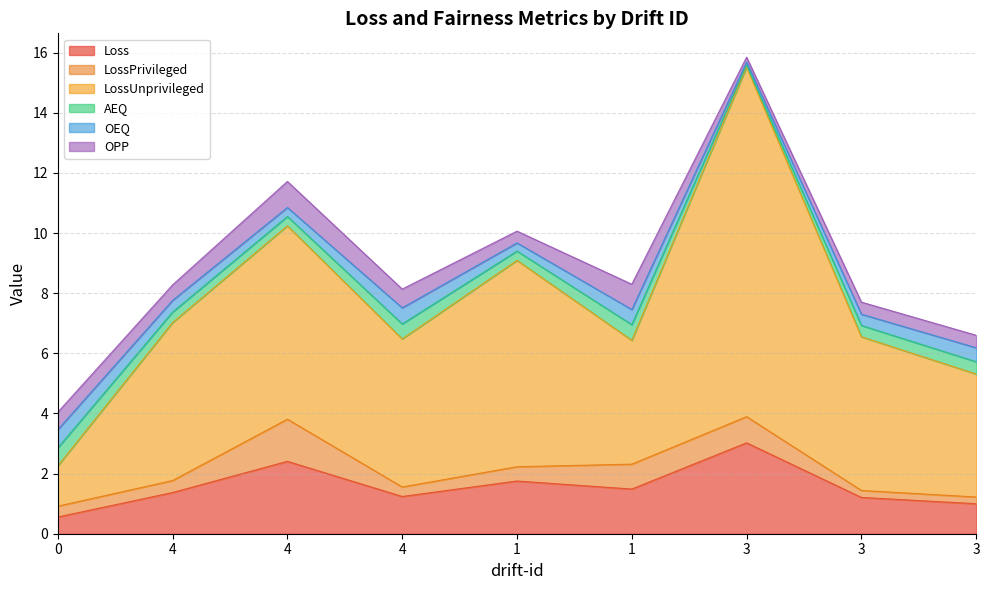

True or false: LossUnprivileged has a value of 4.1 at 1.

True